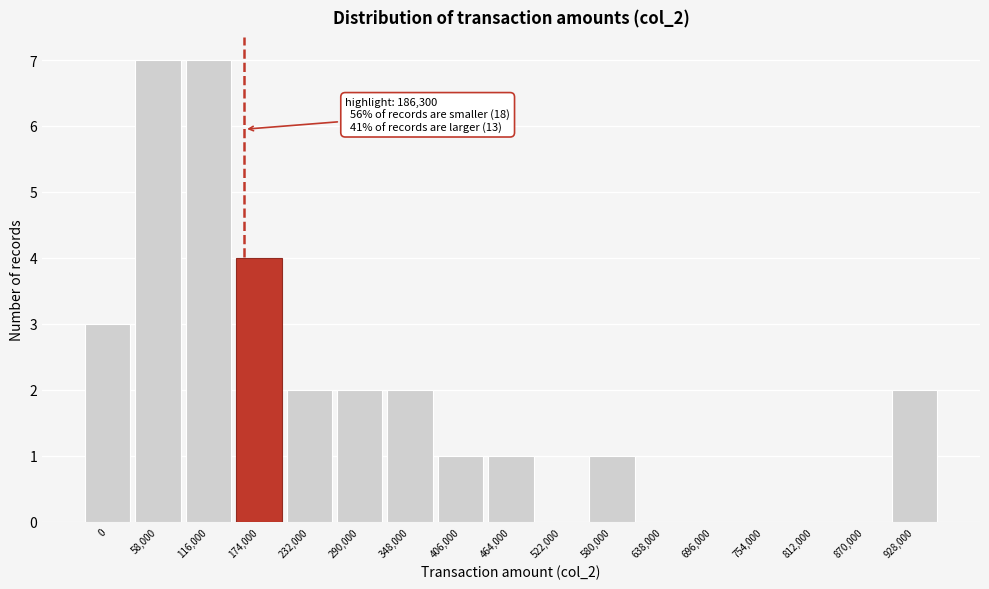

Reading right to left, extract all data points from this chart.

928,000=2	870,000=0	812,000=0	754,000=0	696,000=0	638,000=0	580,000=1	522,000=0	464,000=1	406,000=1	348,000=2	290,000=2	232,000=2	174,000=4	116,000=7	58,000=7	0=3